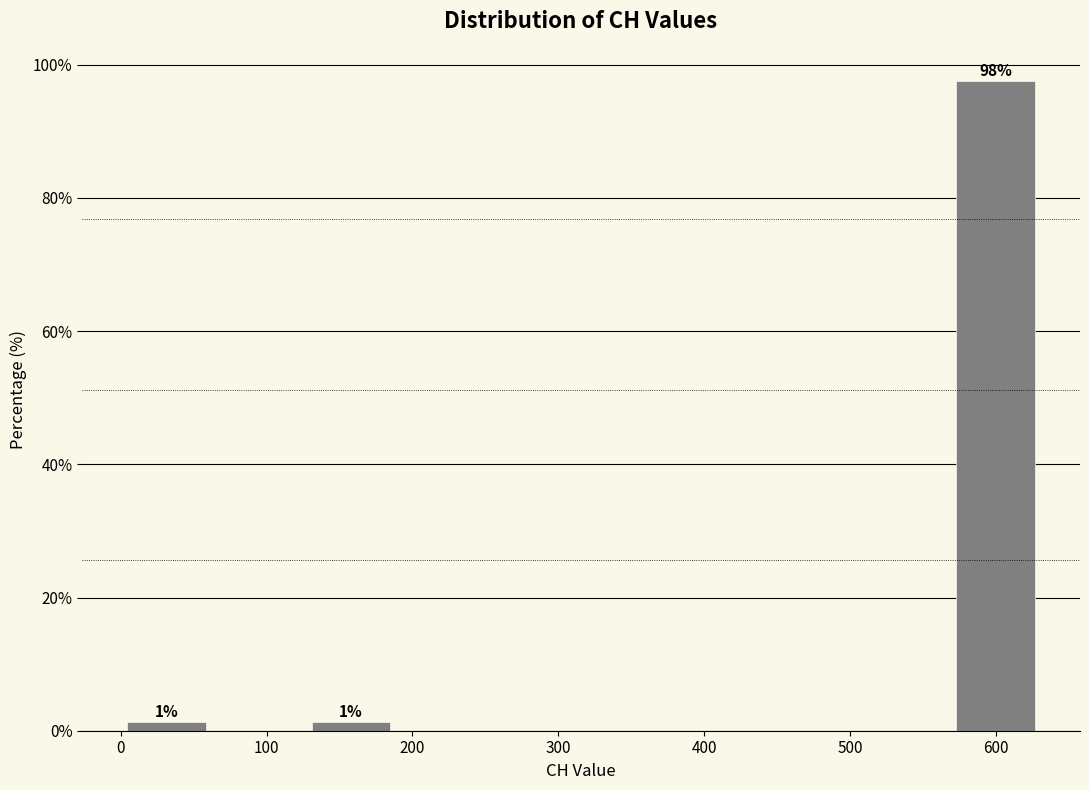

Which range on the x-axis has the tallest bar?

570 to 630